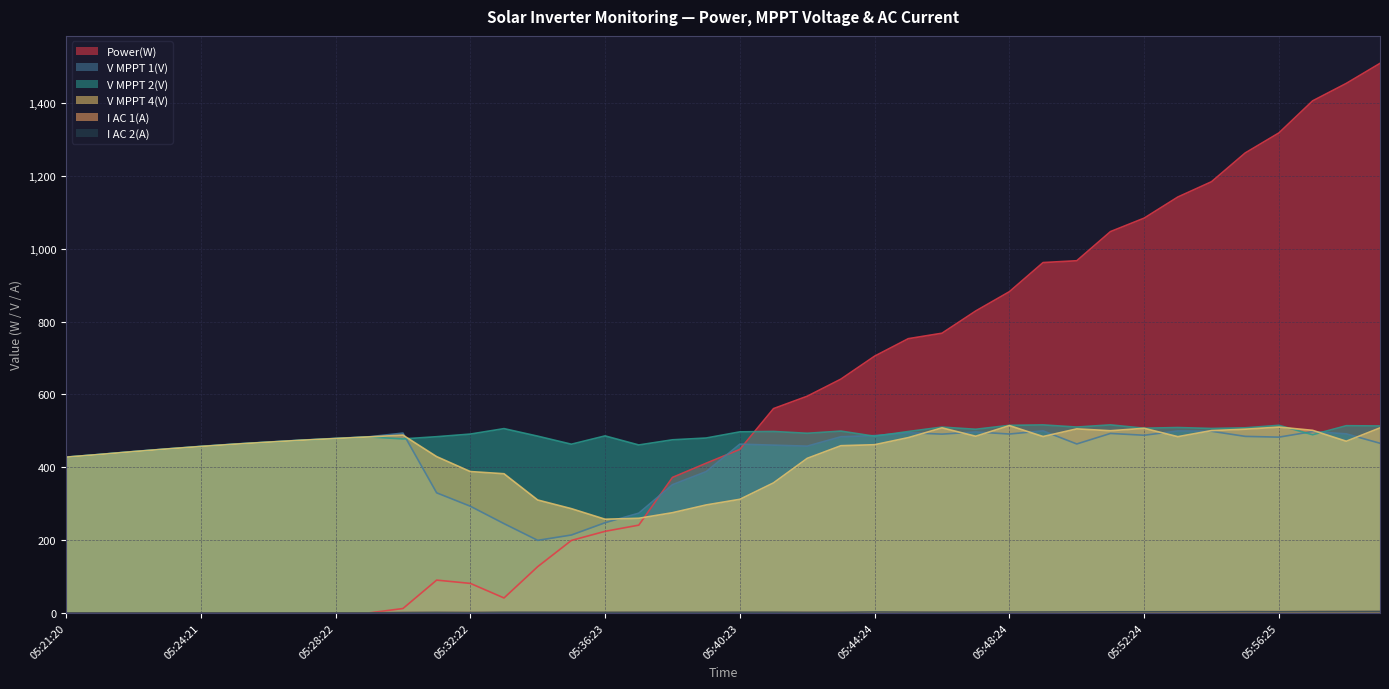

At which category is the sum across all series the highest?

05:59:25